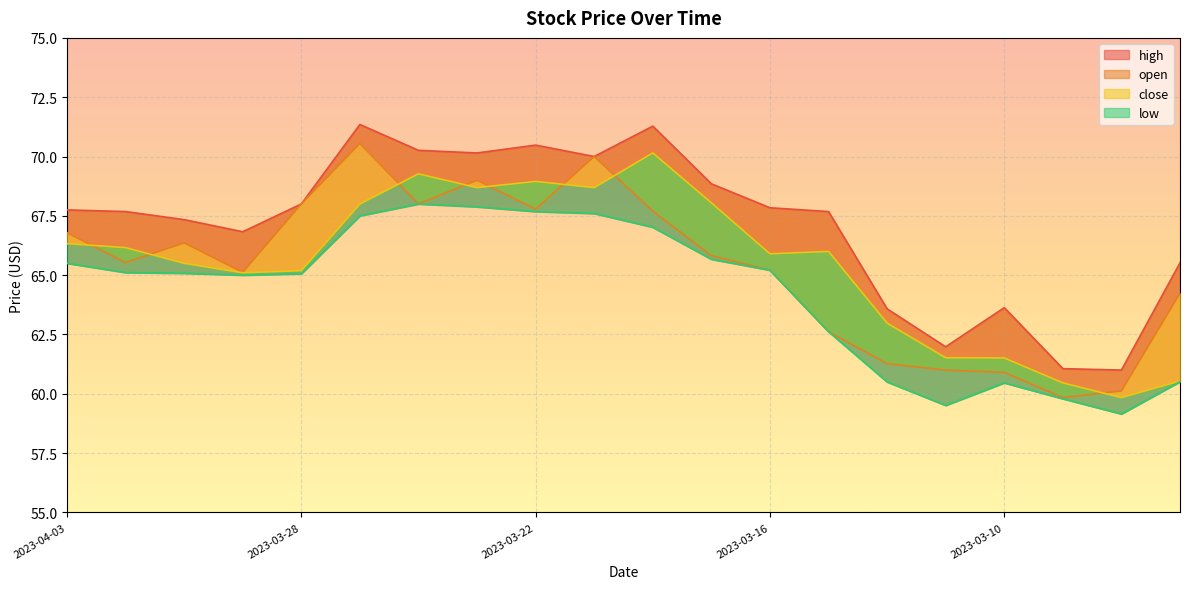

Which category has the highest value across all series?

2023-03-27